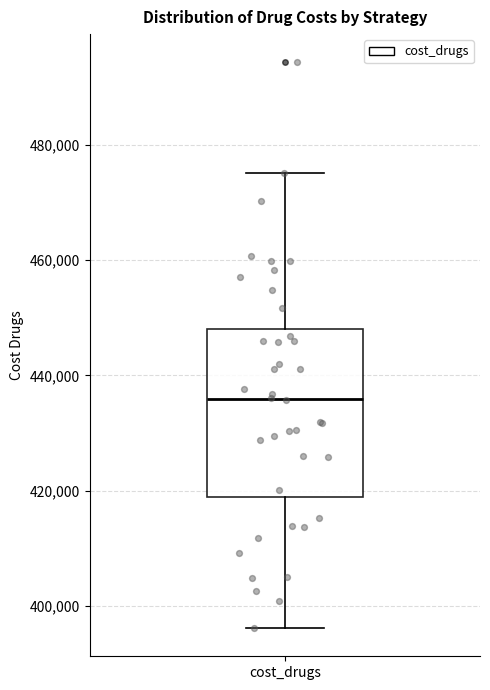

Transcribe this box plot: give where the median line is, the range the box spans, and where the two whiskers end, as read against the y-axis. The values are not printed on the chart, so give them approximately, as read against the axis.

median 436000, box 418000 to 448000, whiskers 396000 to 476000